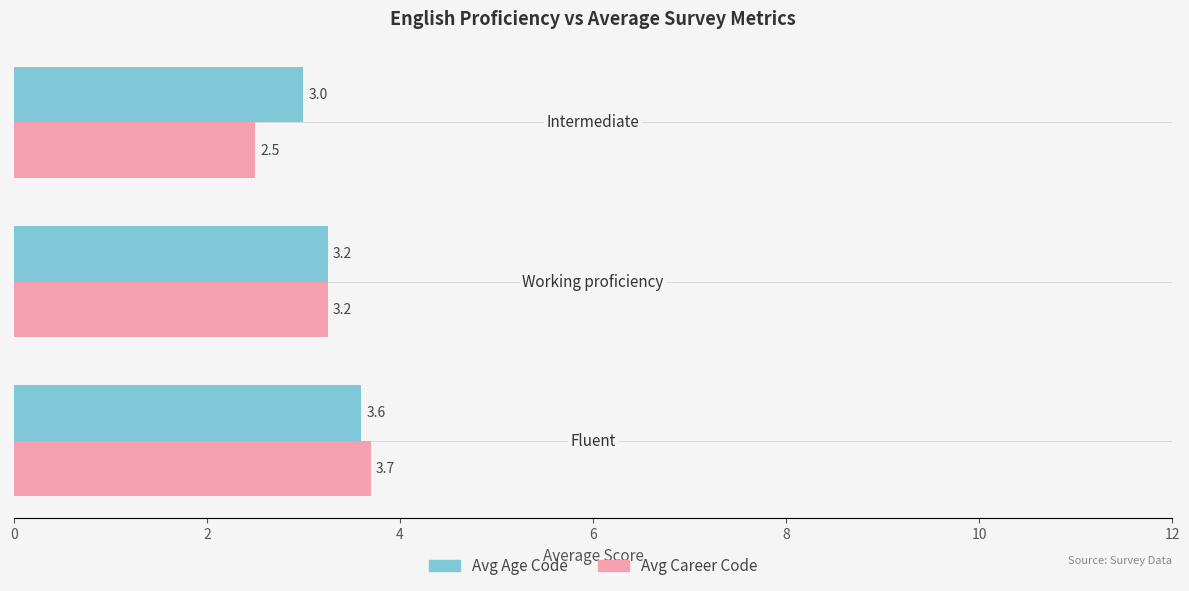

Which series has the largest total across all categories?

Avg Age Code